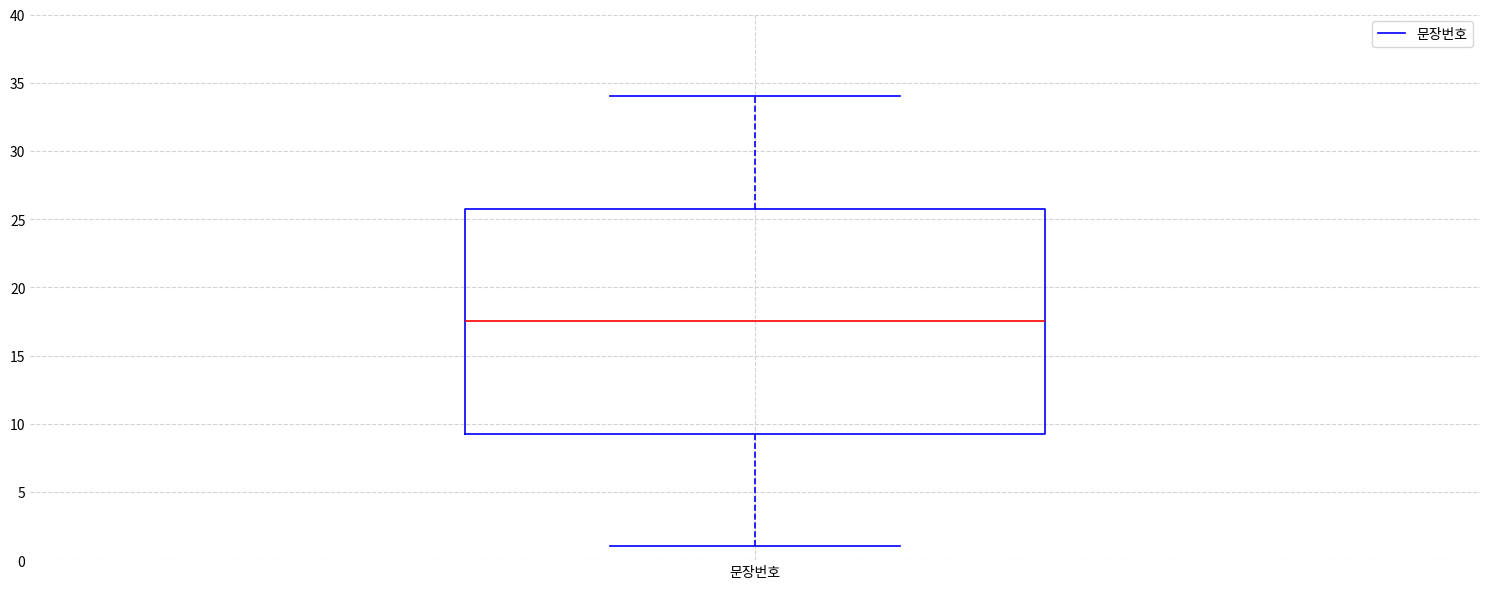

Where is the upper edge of the box for 문장번호 on the y-axis? The values are not printed on the chart, so give them approximately, as read against the axis.

26.0